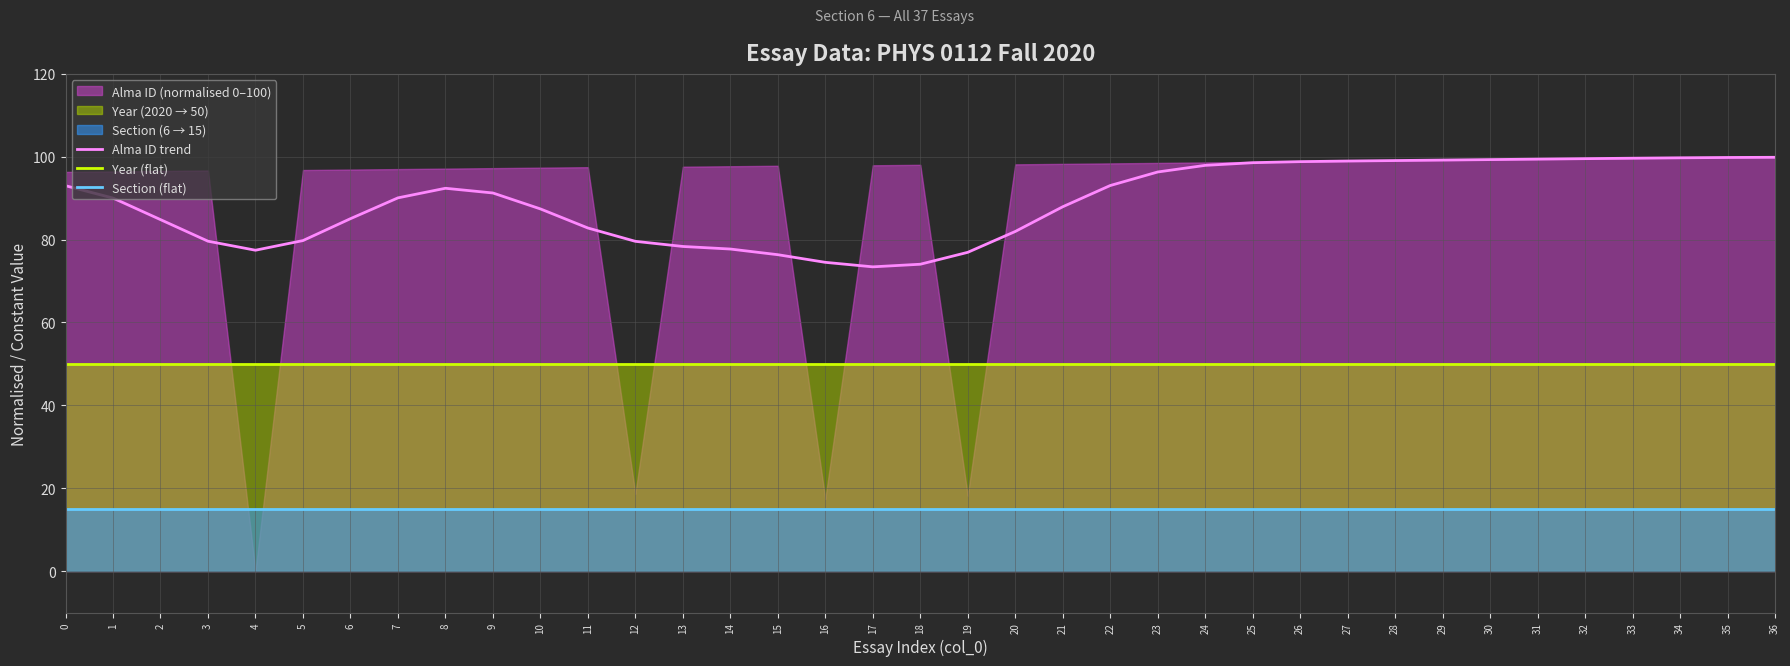

The value of Section (flat) at 29 is 15.0. True or false?

True